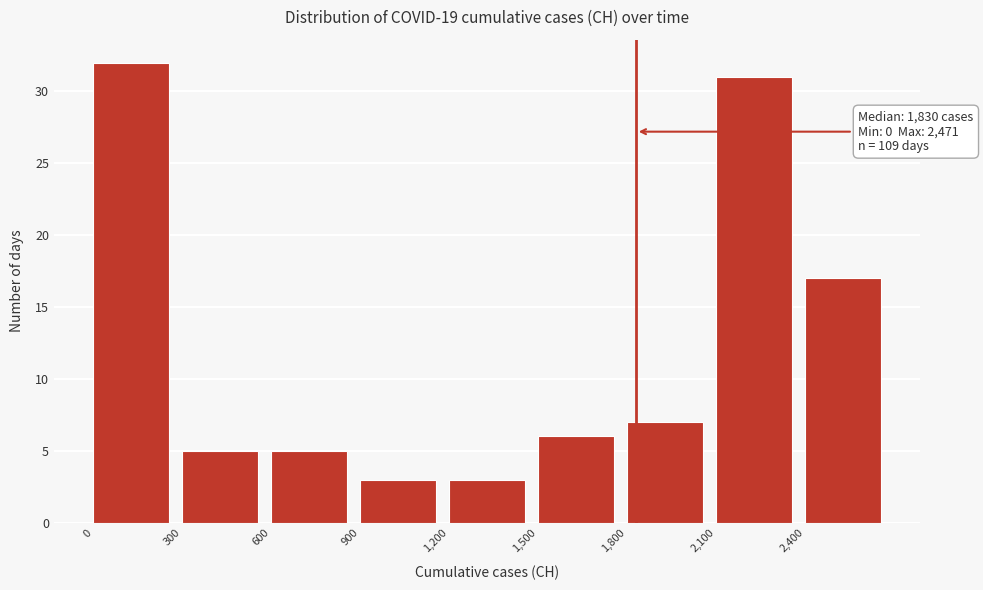

Which range on the x-axis has the tallest bar?

0 to 300